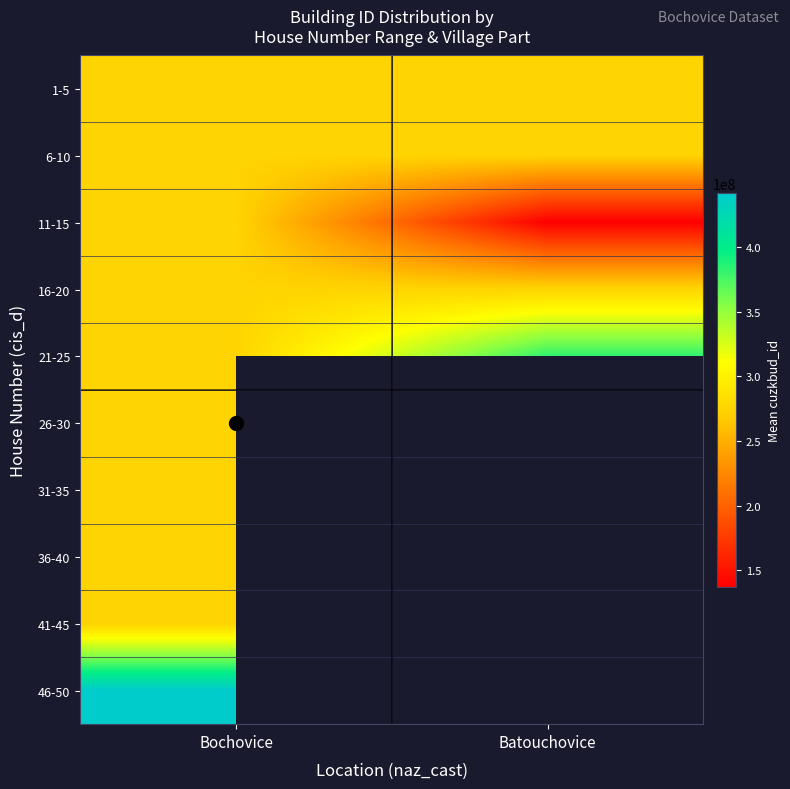

Between Bochovice and Batouchovice, which is larger?

Batouchovice